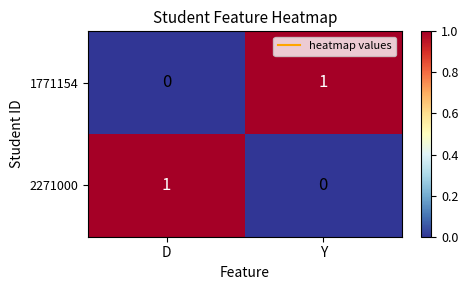

At which label is 1771154 closest to 0?

D